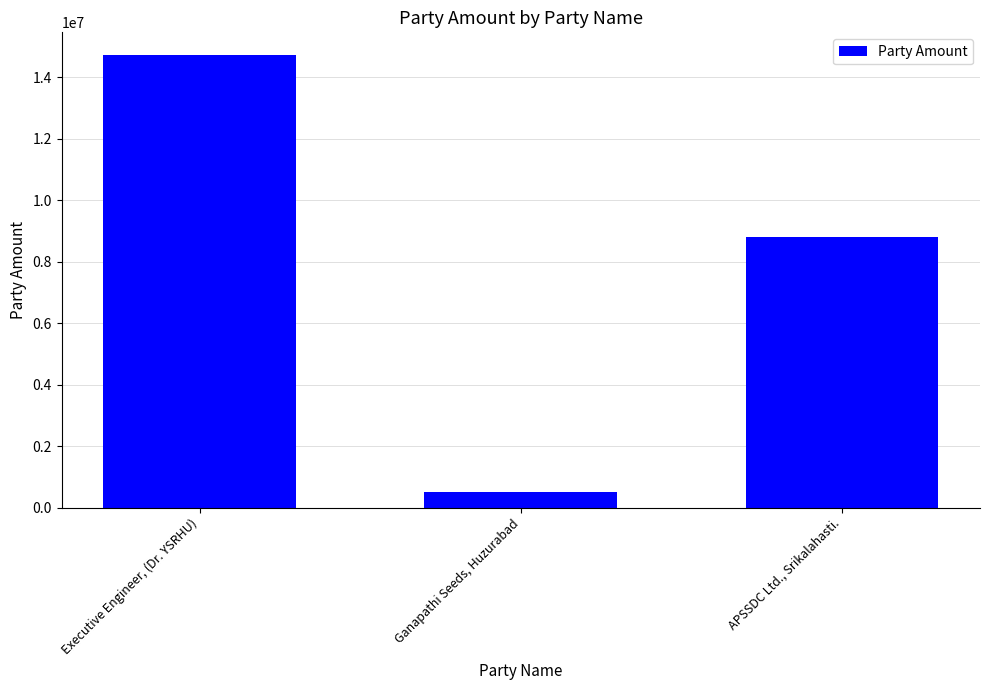

What is the change in value from Executive Engineer, (Dr. YSRHU) to Ganapathi Seeds, Huzurabad?

-14217000